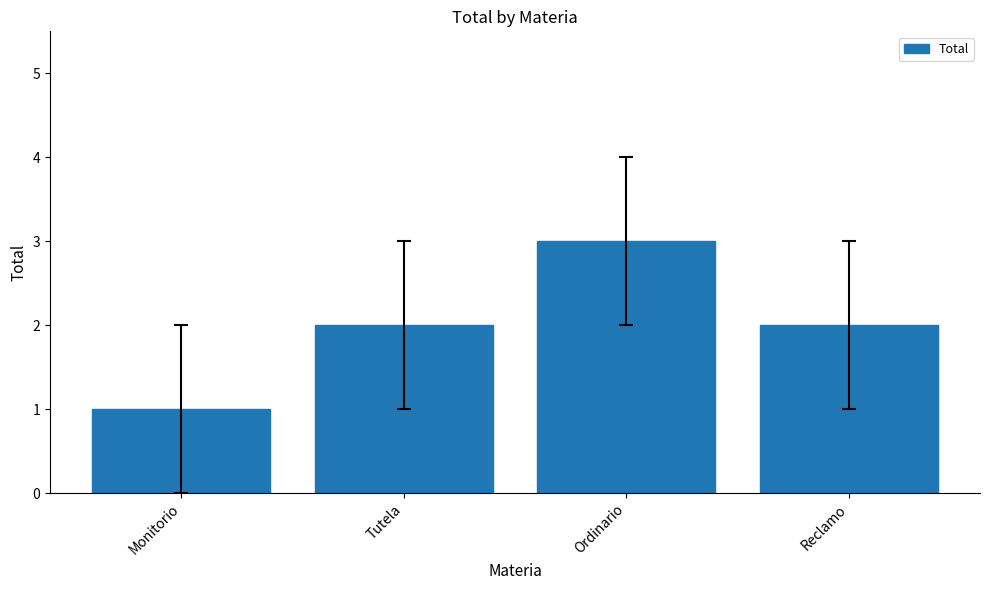

What is the approximate value at Ordinario?

3